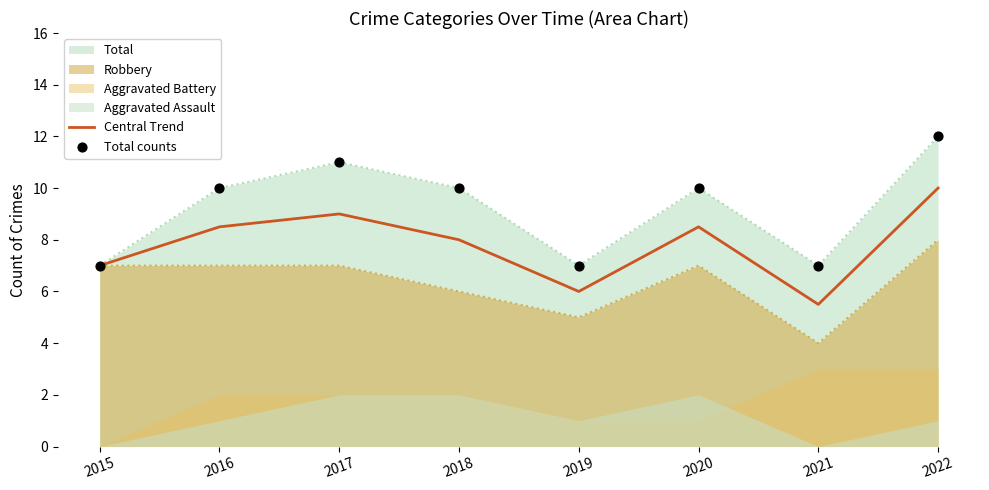

What is the total value across all series at 2016?

18.5